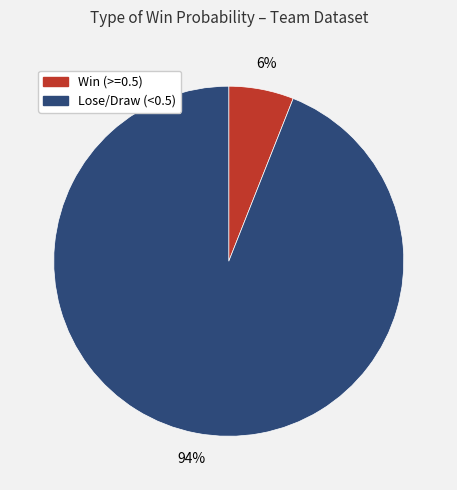

Is there a majority slice in this chart?

Yes